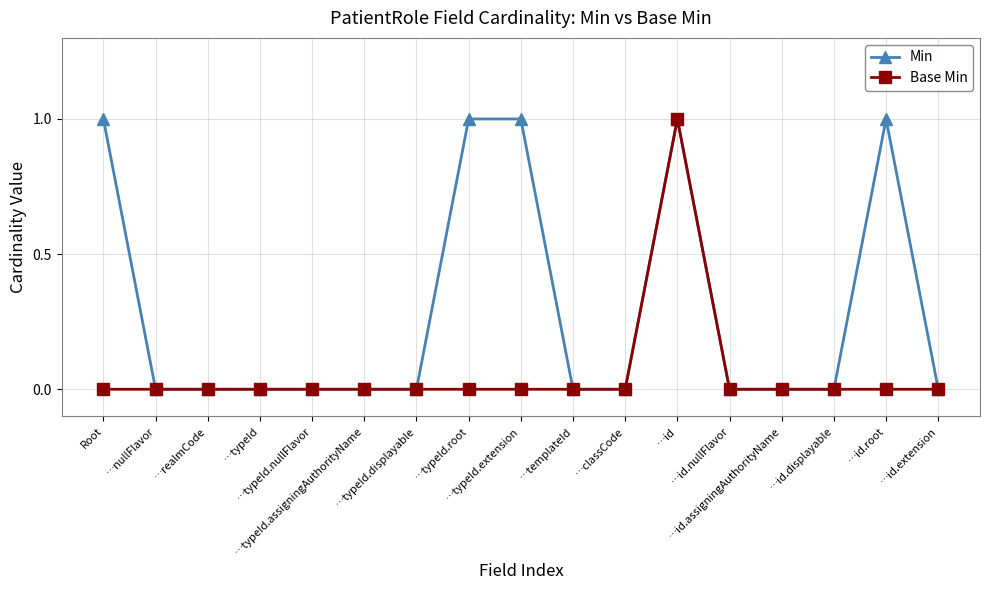

List the series in order of their overall mean, highest first.

Min, Base Min